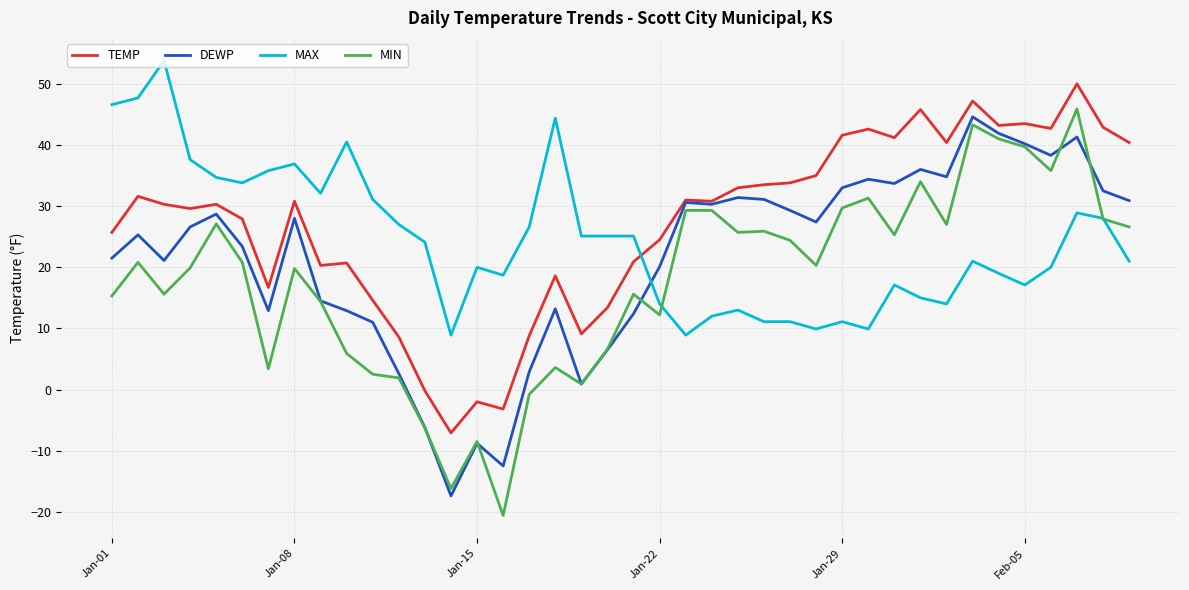

List the series in order of their overall mean, lowest first.

MIN, DEWP, MAX, TEMP